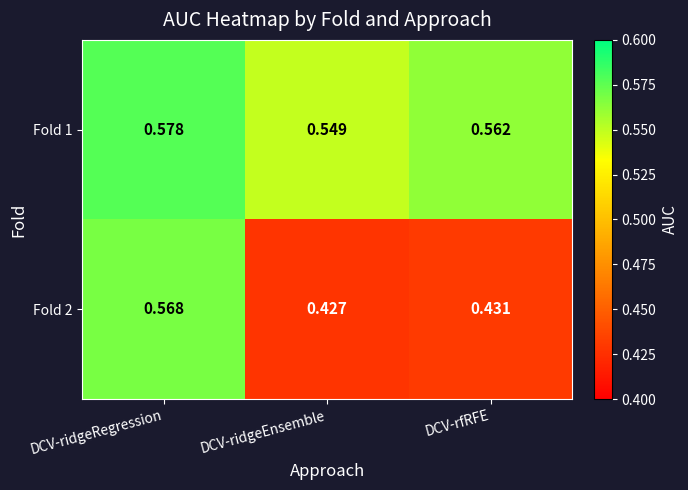

At which category is the sum across all series the highest?

DCV-ridgeRegression